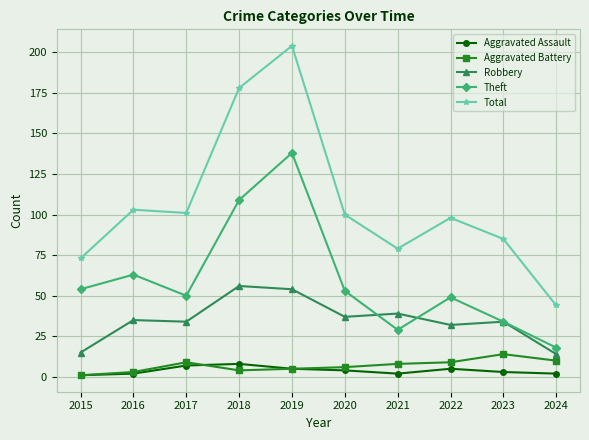

What is the spread (max minus min) of values at 2018?

174